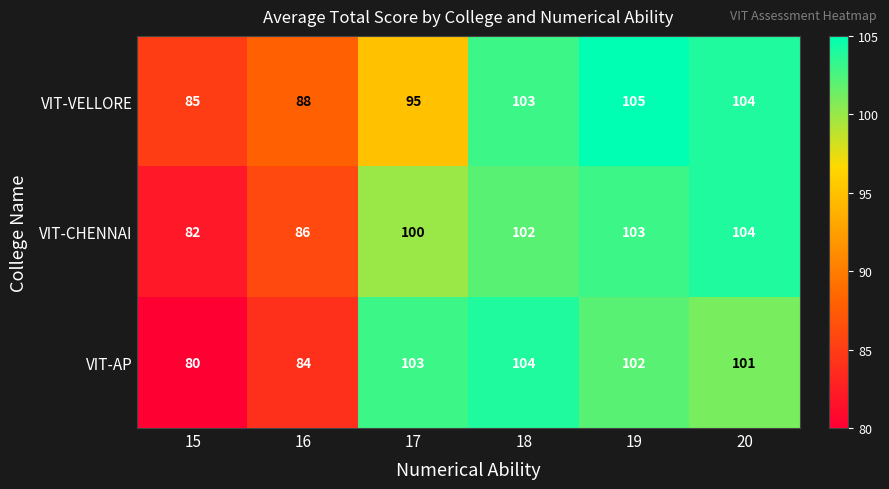

Reading left to right, list all the values displayed in this chart.

VIT-VELLORE: 15=85	16=88	17=95	18=103	19=105	20=104
VIT-CHENNAI: 15=82	16=86	17=100	18=102	19=103	20=104
VIT-AP: 15=80	16=84	17=103	18=104	19=102	20=101